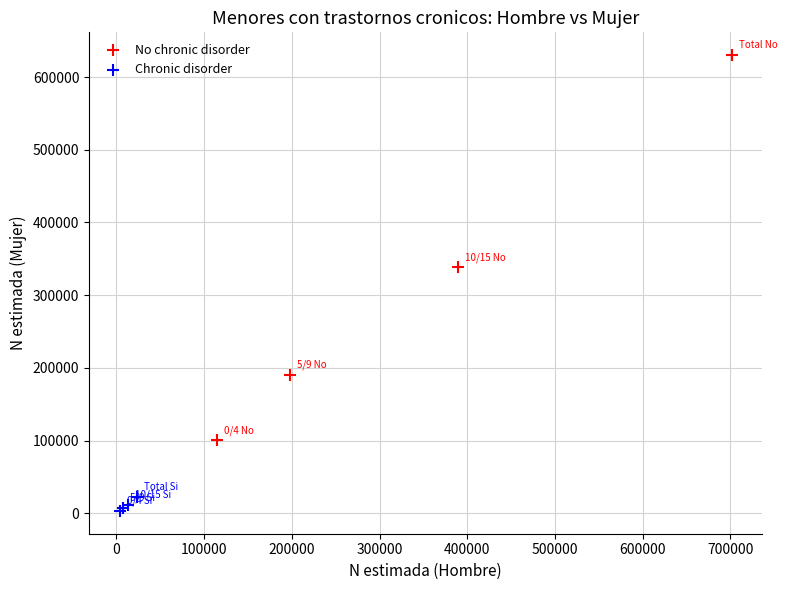

Which series reaches the minimum Y coordinate?

Chronic disorder